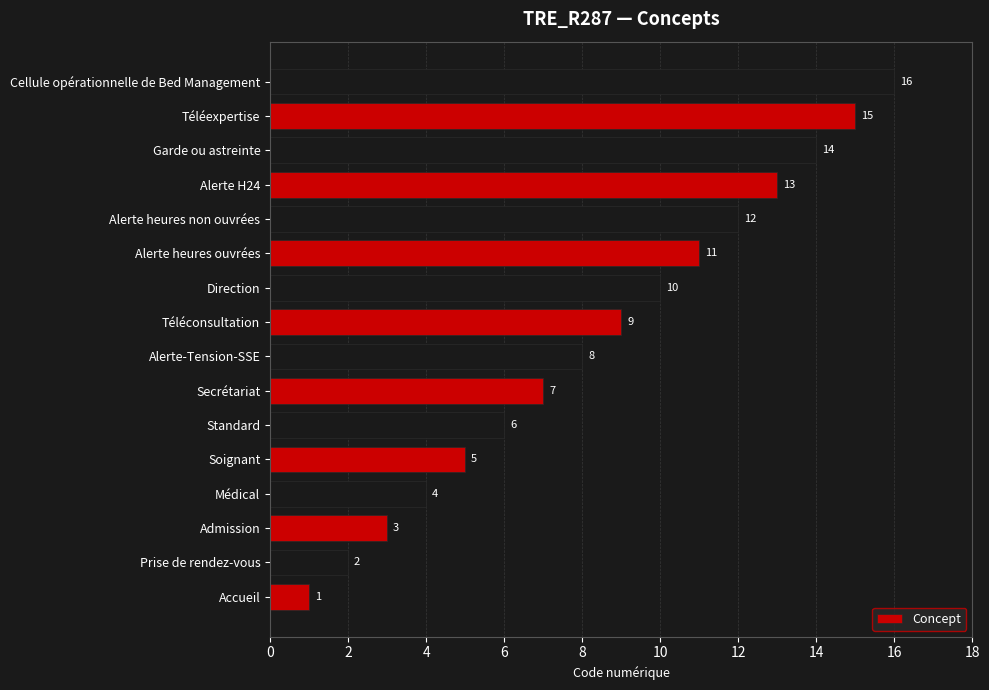

List the labels in order of value, smallest first.

Accueil, Prise de rendez-vous, Admission, Médical, Soignant, Standard, Secrétariat, Alerte-Tension-SSE, Téléconsultation, Direction, Alerte heures ouvrées, Alerte heures non ouvrées, Alerte H24, Garde ou astreinte, Téléexpertise, Cellule opérationnelle de Bed Management